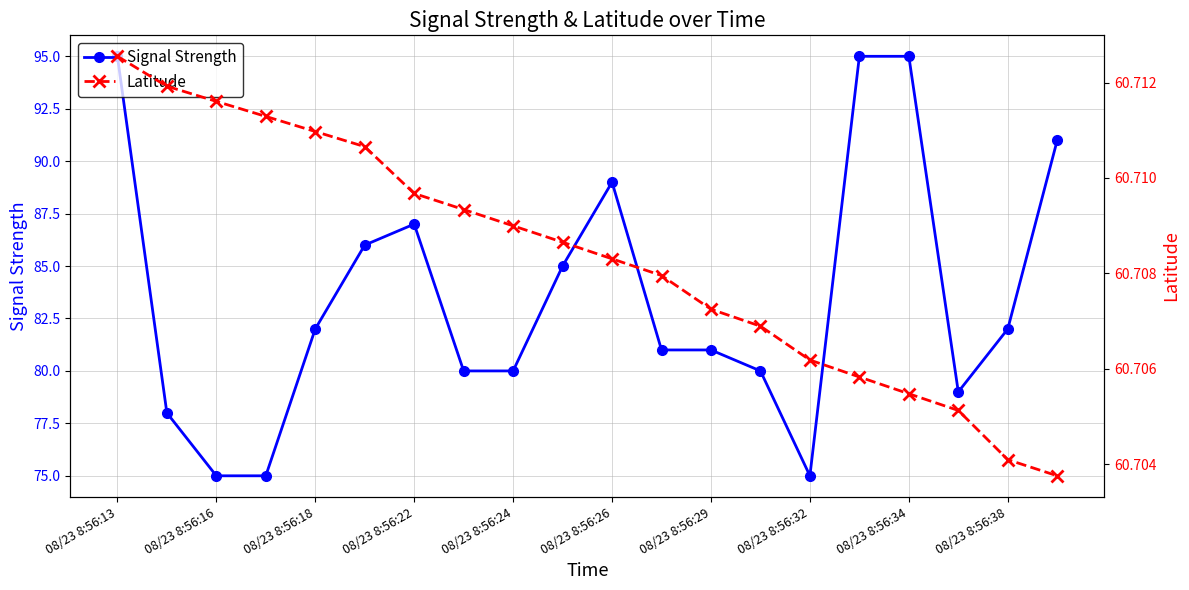

True or false: Signal Strength has a value of 109.0 at 08/23 8:56:32.

False